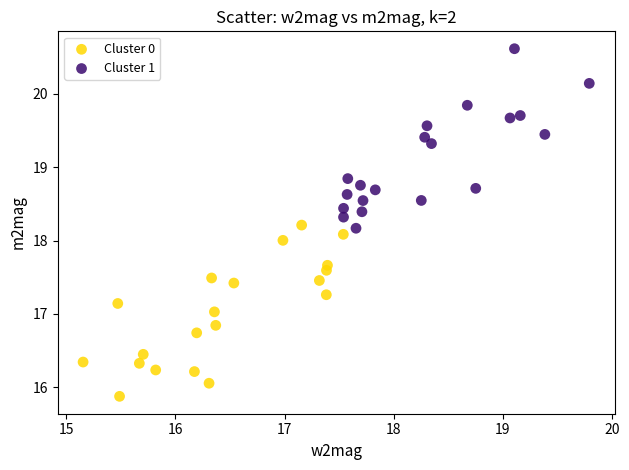

Which series contains the lowest Y value?

Cluster 0